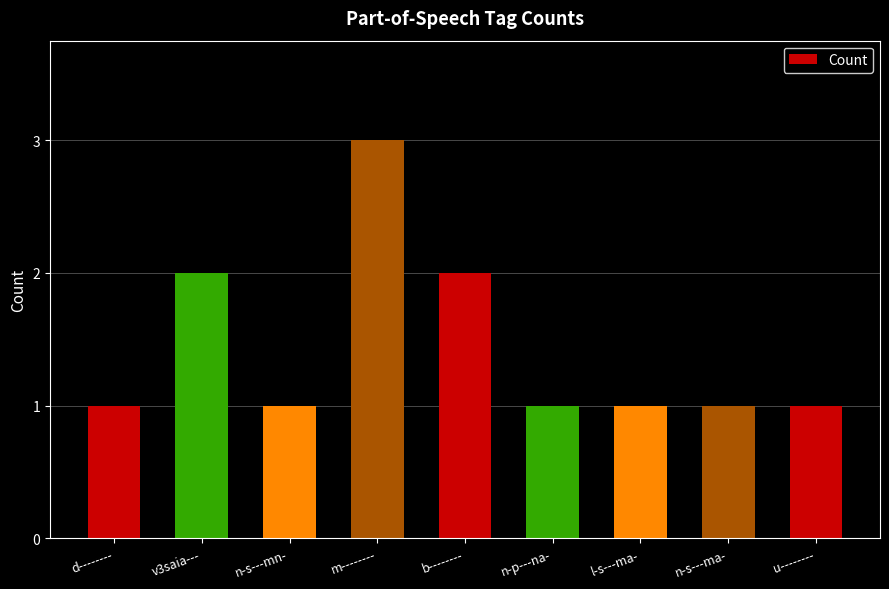

What is the sum of all values?

13